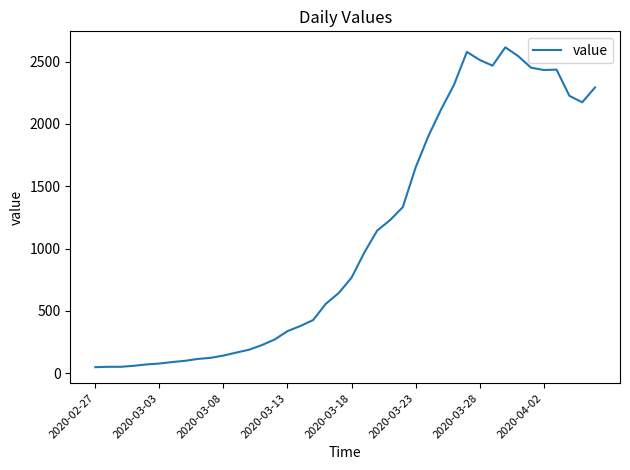

What is the difference between the maximum and minimum values?

2566